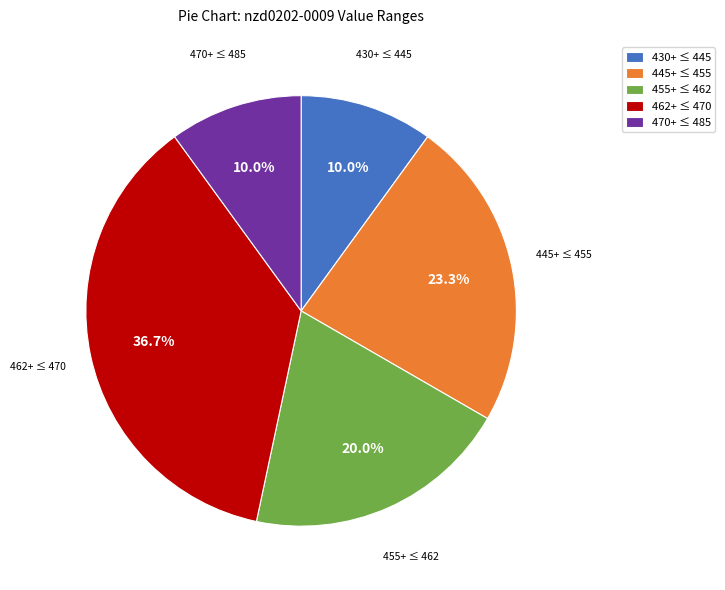

Does 455+ ≤ 462 represent more than half of the total?

No